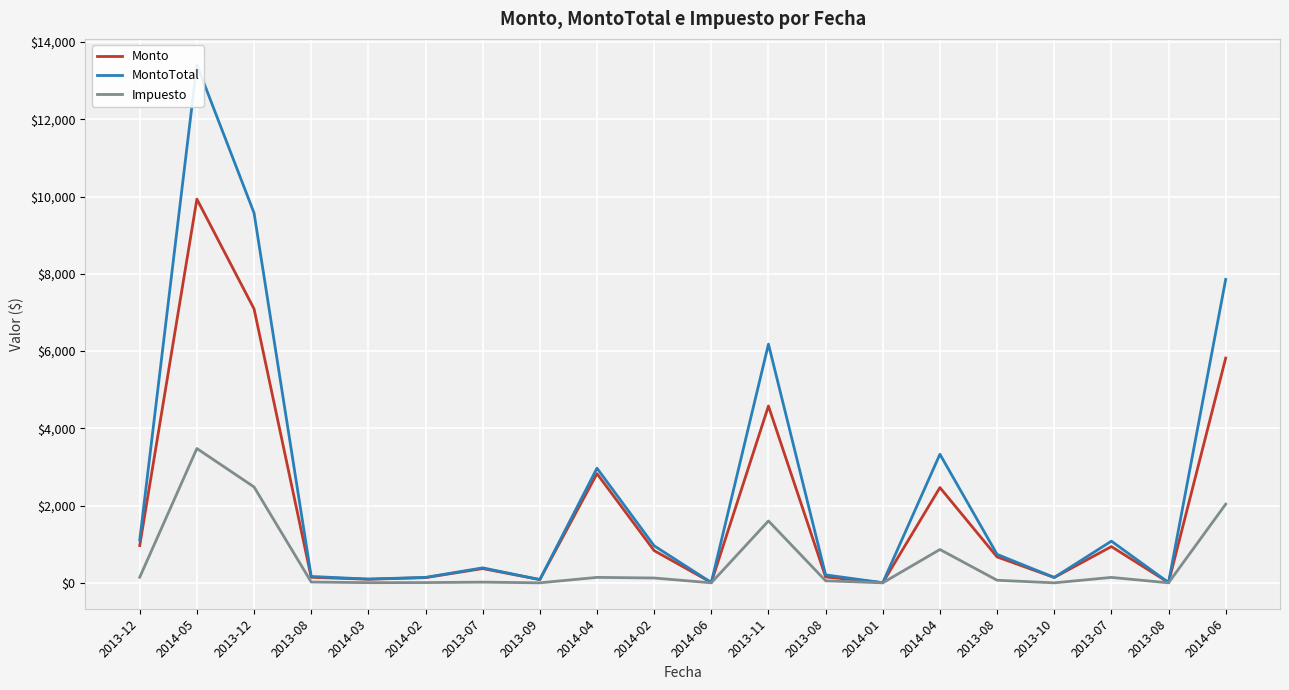

What is the difference between the highest and lowest values at 2013-08?

143.5